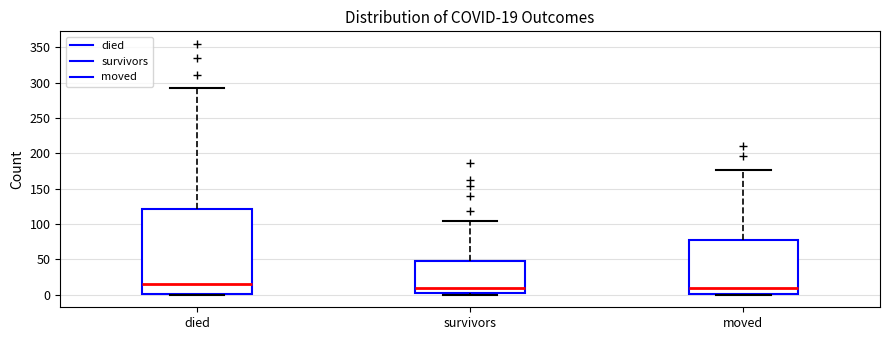

Which box's median line is the highest?

died